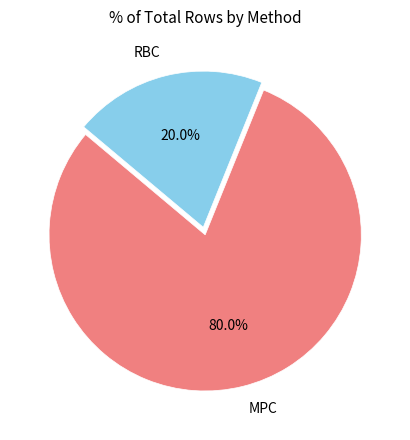

To the nearest percent, what portion does MPC represent?

80%